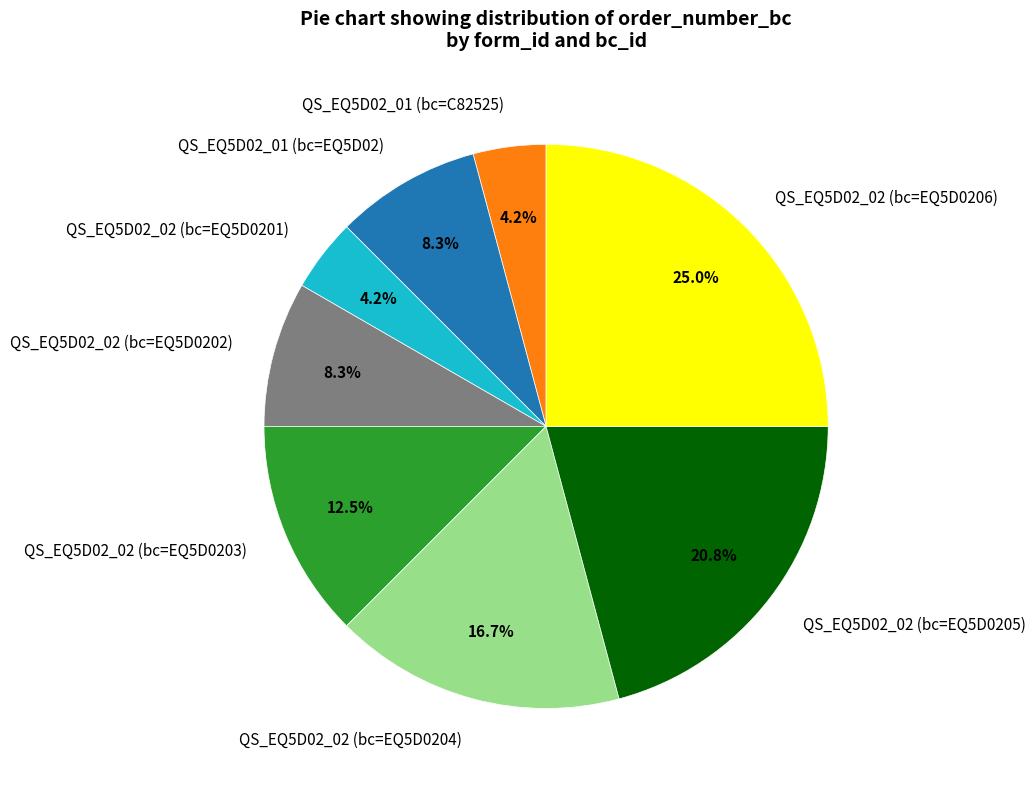

Which category has the biggest portion of the pie?

QS_EQ5D02_02 (bc=EQ5D0206)